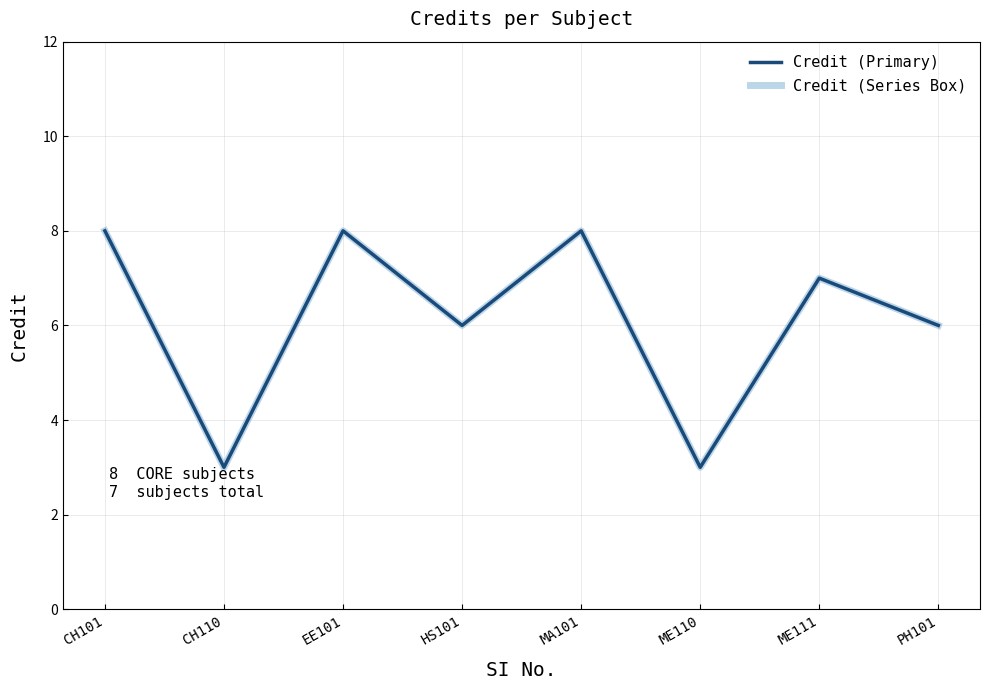

Does the chart have visible grid lines?

Yes